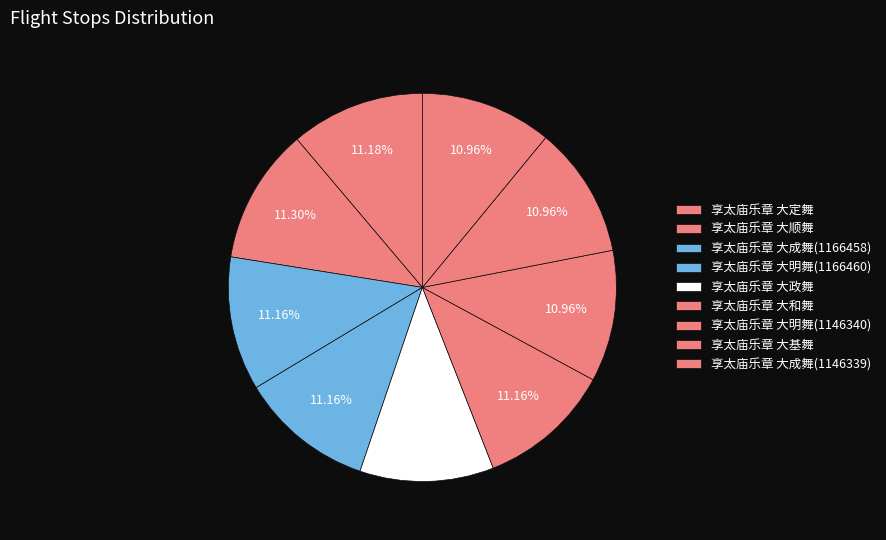

Is the sum of 享太庙乐章 大定舞 and 享太庙乐章 大和舞 greater than half?

No